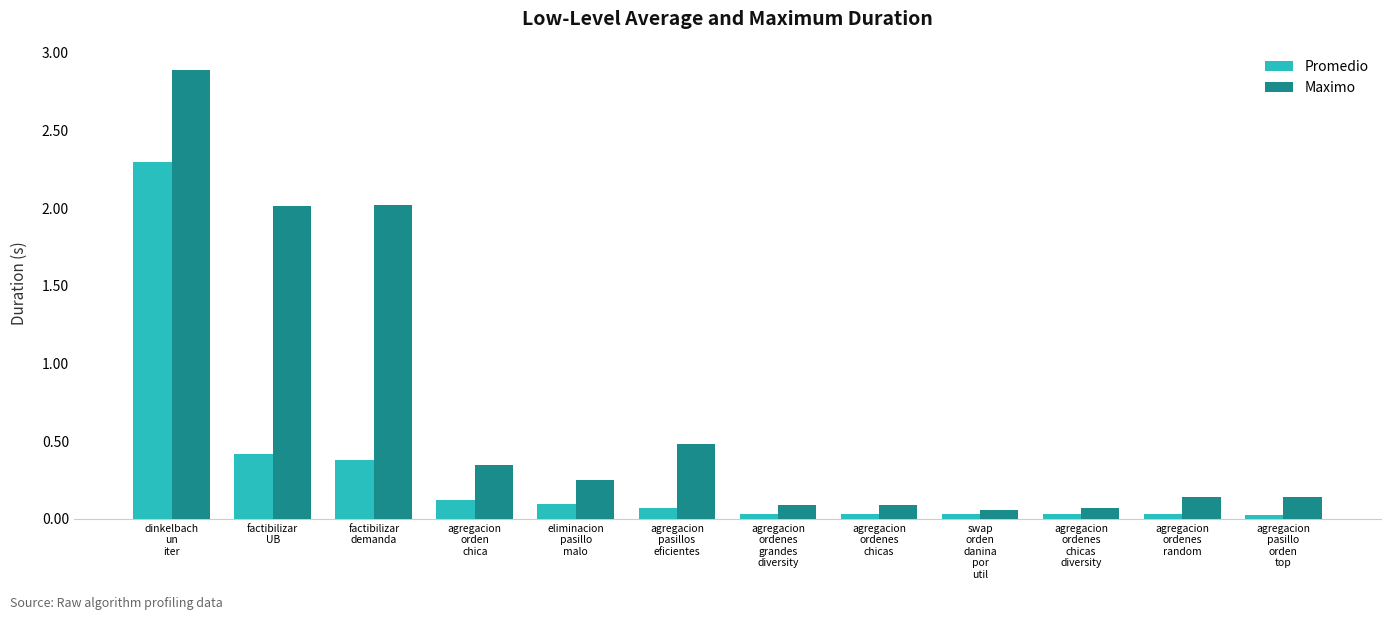

What are all the series names shown in the legend?

Promedio, Maximo